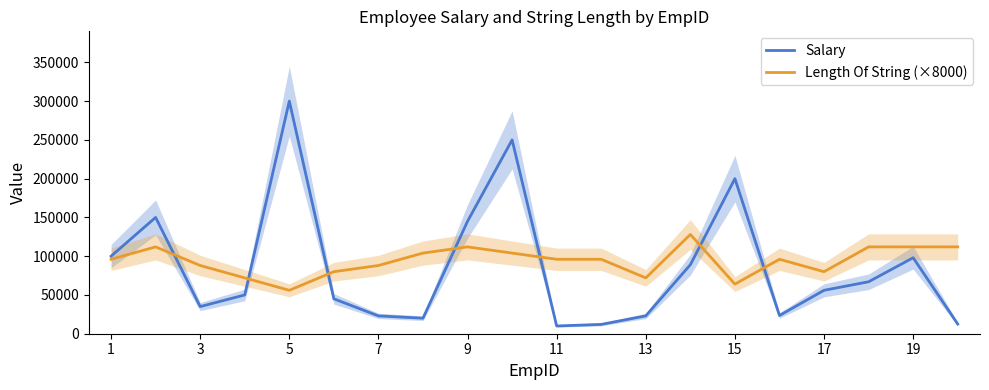

At which label is Length Of String (×8000) closest to 92000?

1